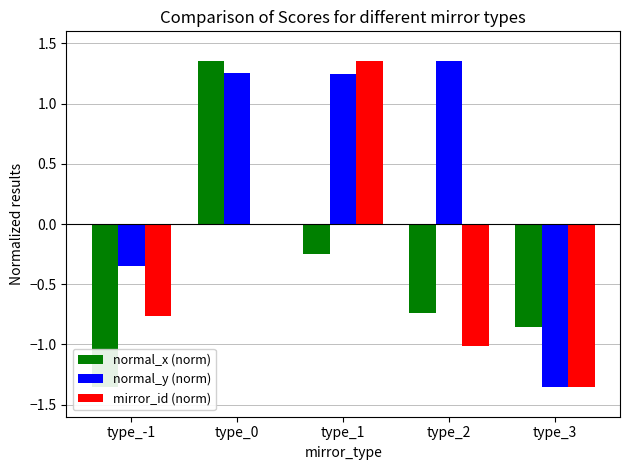

Reading right to left, what are all the values shown in this chart?

normal_x (norm): -0.9	-0.7	-0.2	1.4	-1.4
normal_y (norm): -1.4	1.4	1.2	1.3	-0.3
mirror_id (norm): -1.4	-1.0	1.4	0.0	-0.8